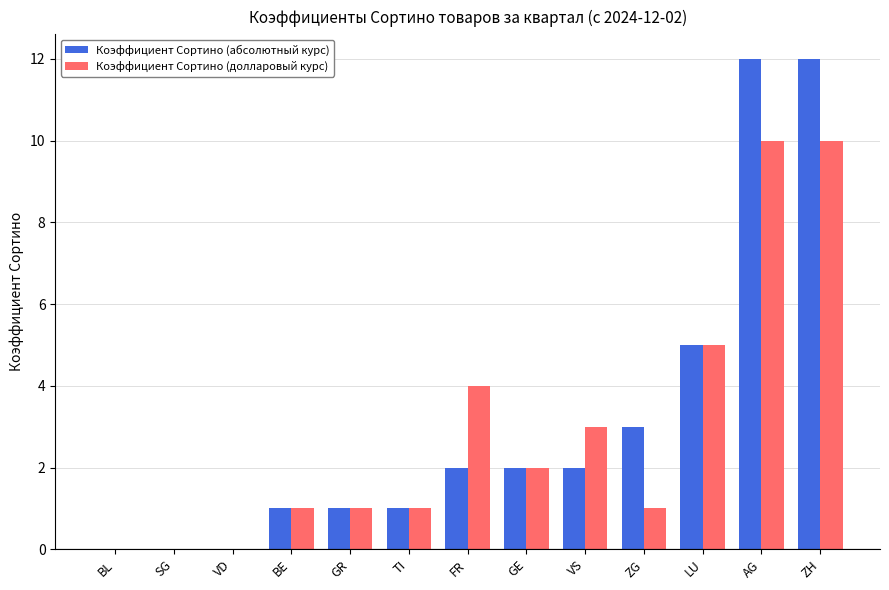

Are the bars horizontal?

No